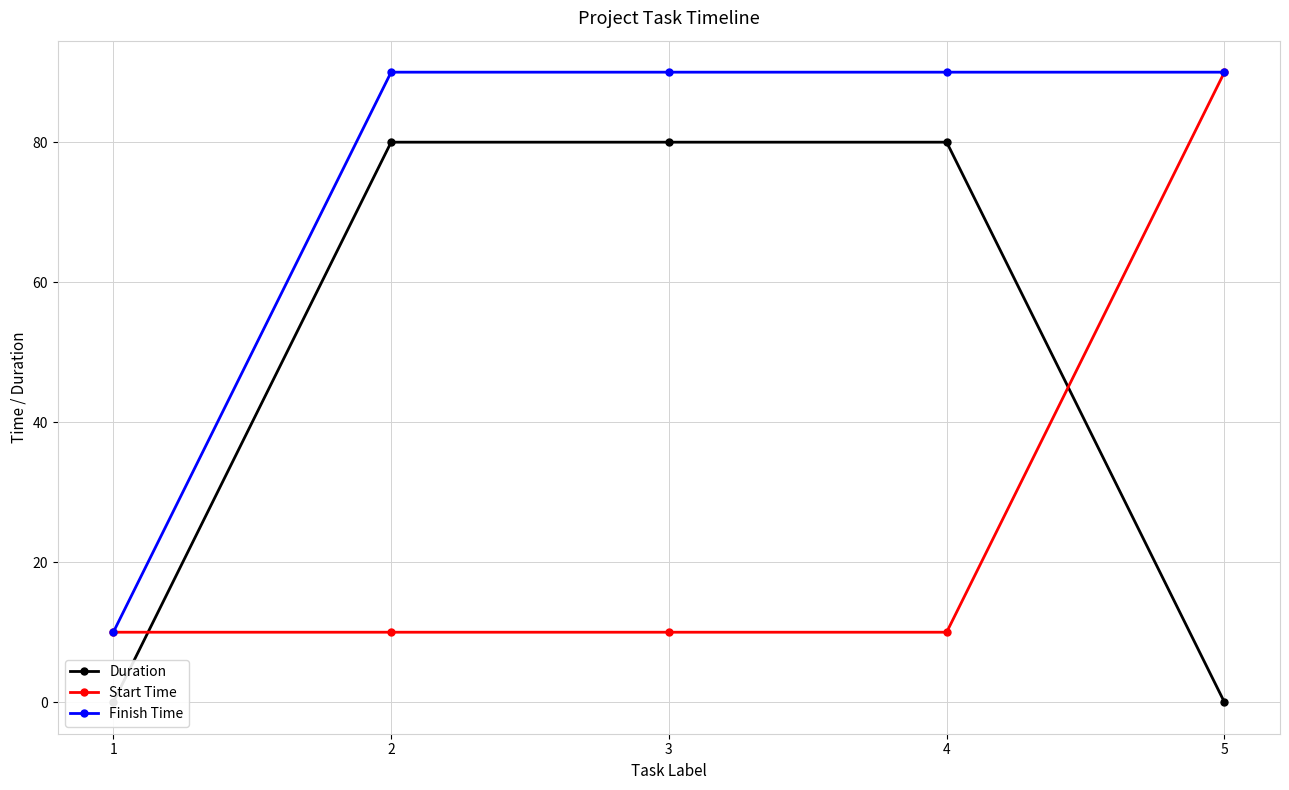

List the series in order of their peak value, highest first.

Start Time, Finish Time, Duration